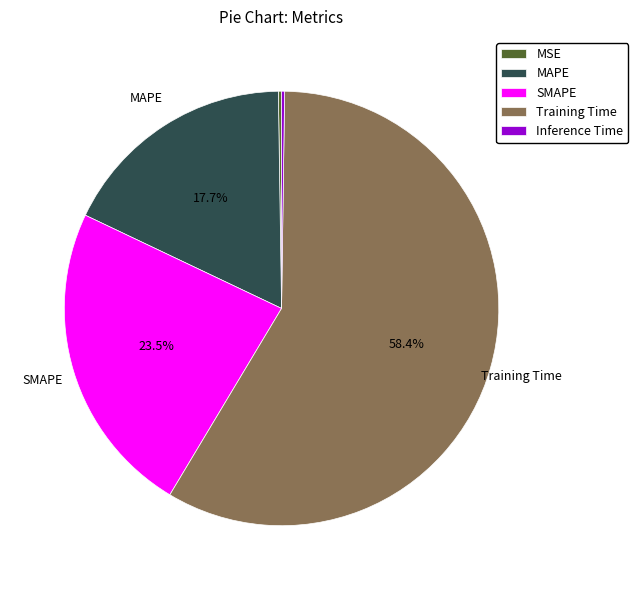

Approximately how many times larger is the value at MAPE compared to Training Time?

0.3